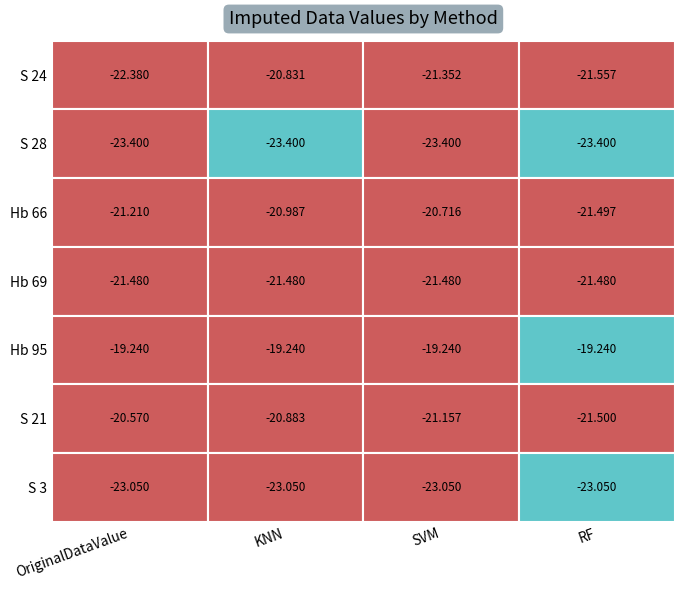

What is the difference between the maximum and minimum values in the S 24 series?

1.5